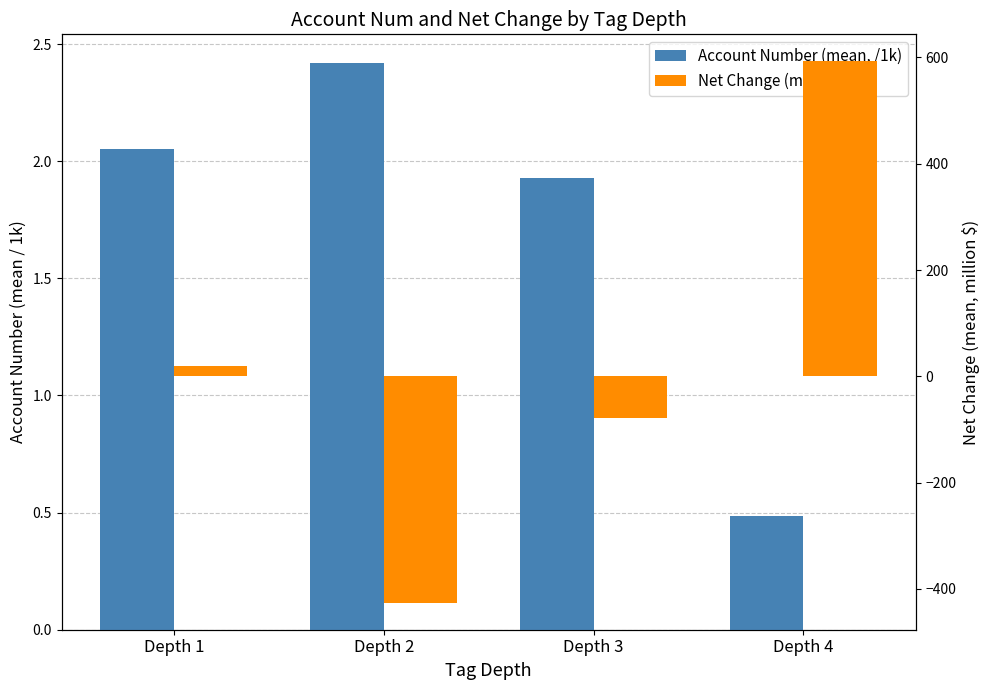

Between Depth 3 and Depth 4, which series saw the biggest shift?

Net Change (mean, M$)